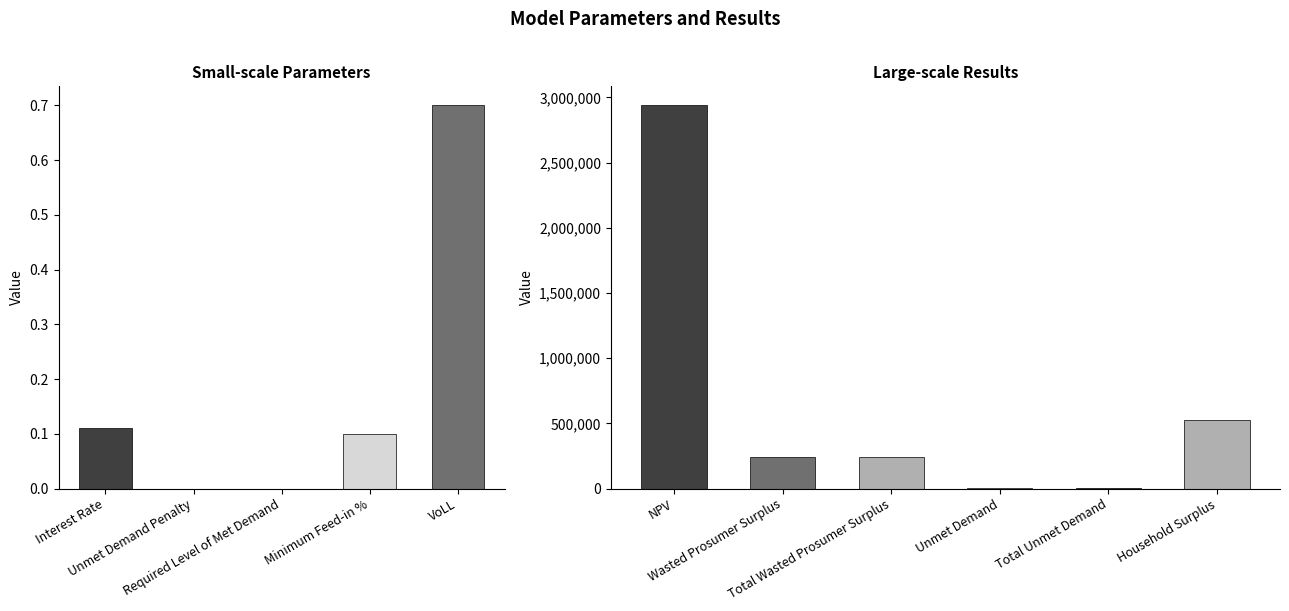

How many data points are less than 239421?

2